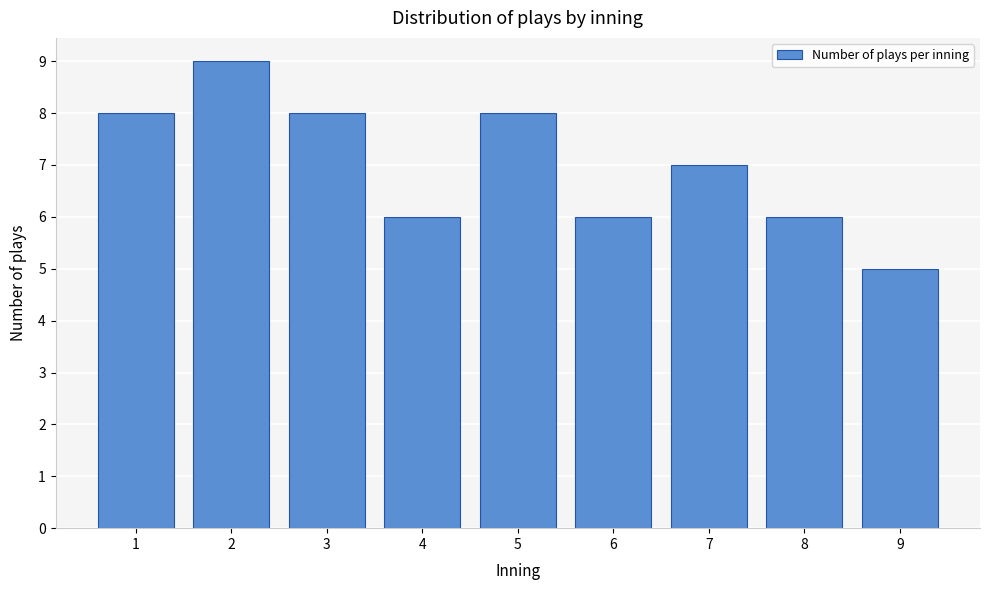

Reading right to left, list all the values displayed in this chart.

5	6	7	6	8	6	8	9	8